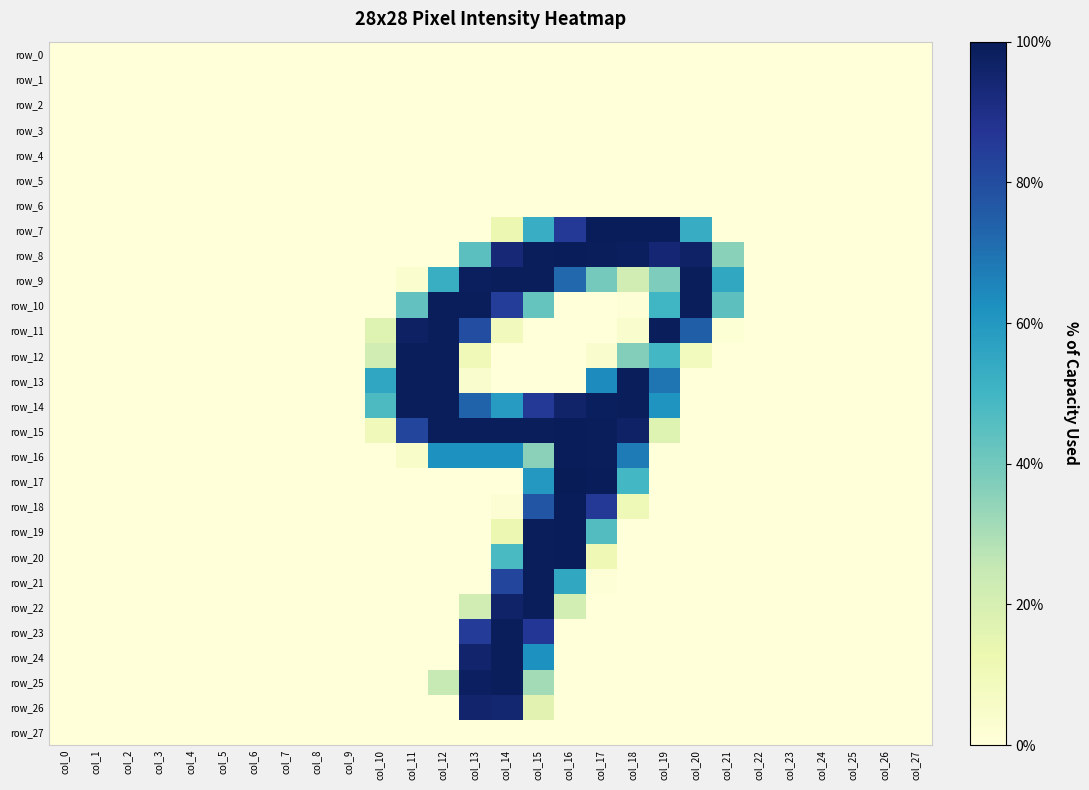

Is the value of row_23 at col_24 greater than the value of row_9 at col_26?

No